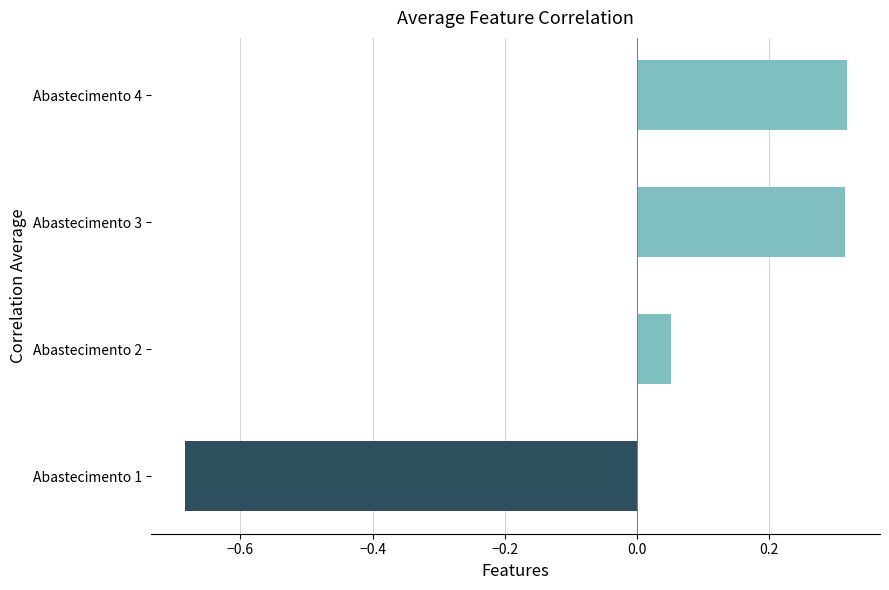

What is the change in value from Abastecimento 1 to Abastecimento 3?

+1.0